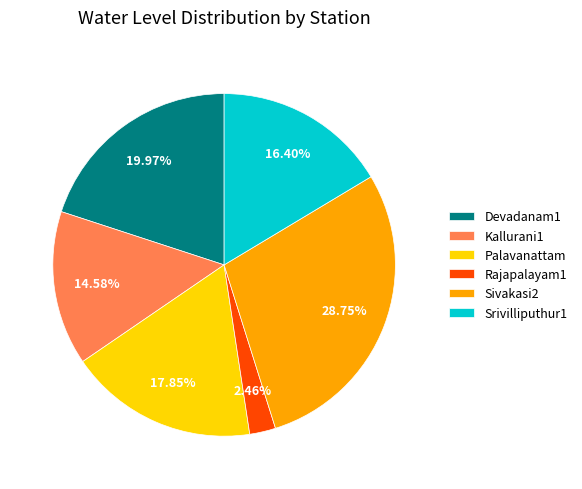

What percentage is the Palavanattam slice, to the nearest percent?

18%